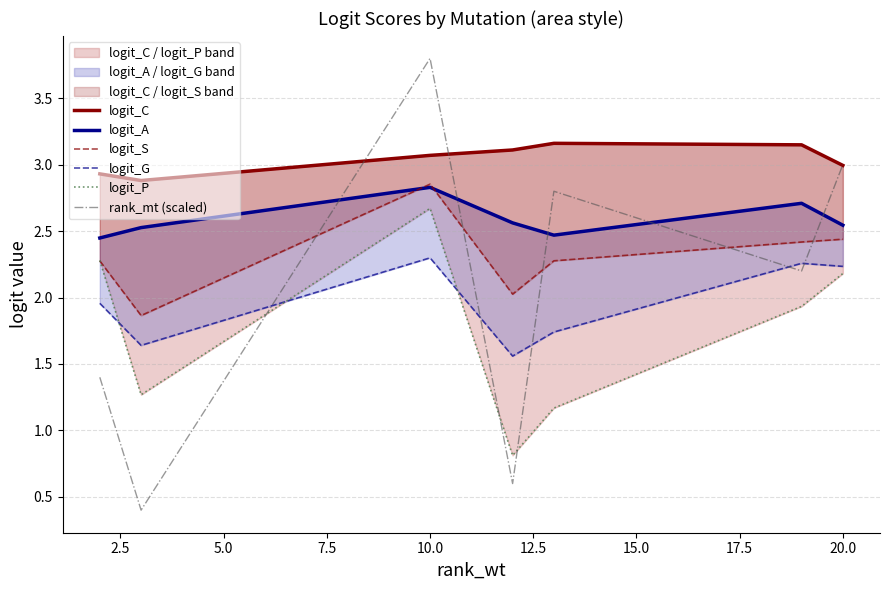

Where does the rank_mt (scaled) series first go above 2?

10.0